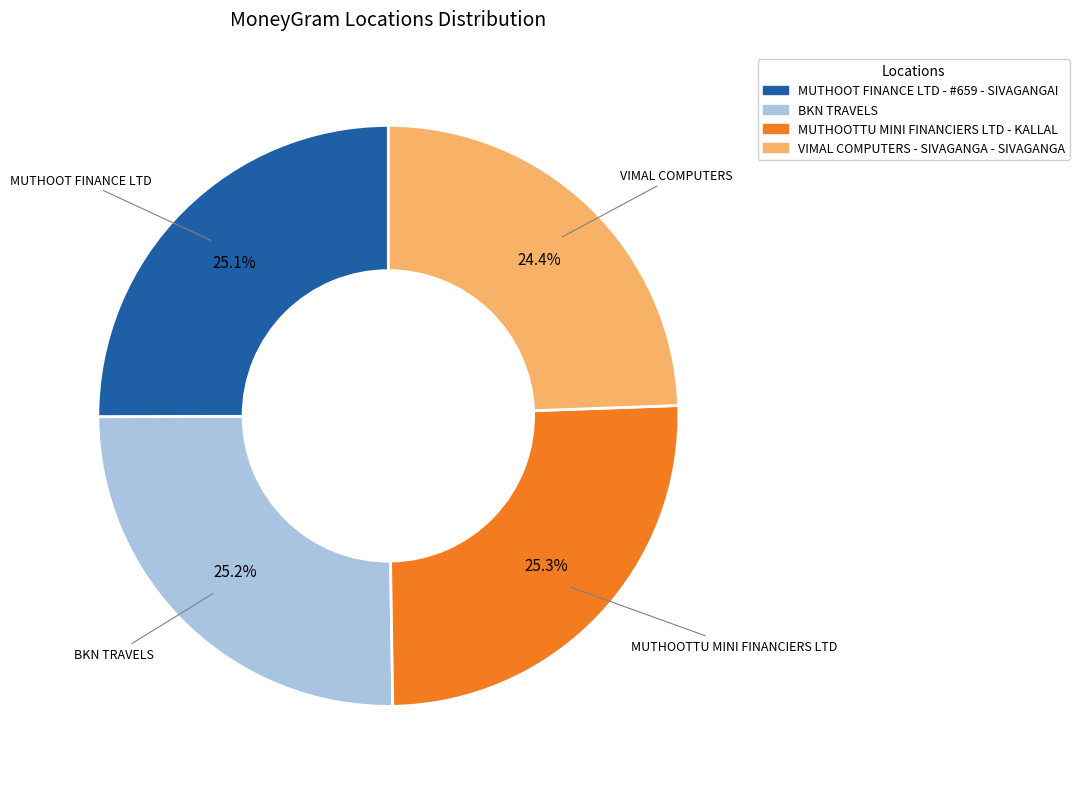

Does VIMAL COMPUTERS - SIVAGANGA - SIVAGANGA represent more than half of the total?

No